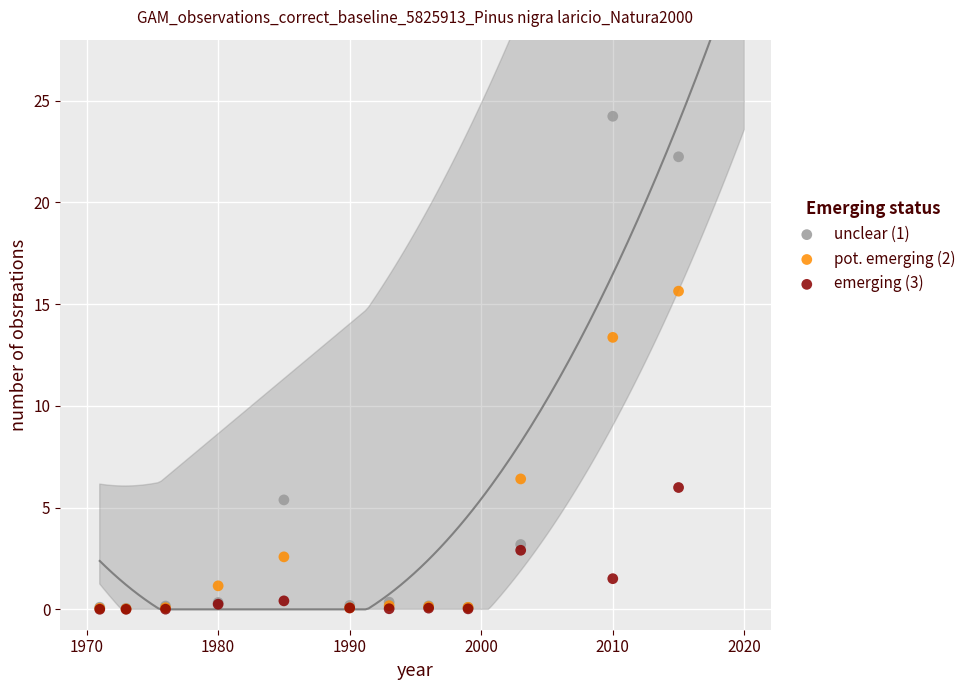

Across all series, what Y value is closest to 12?

13.4